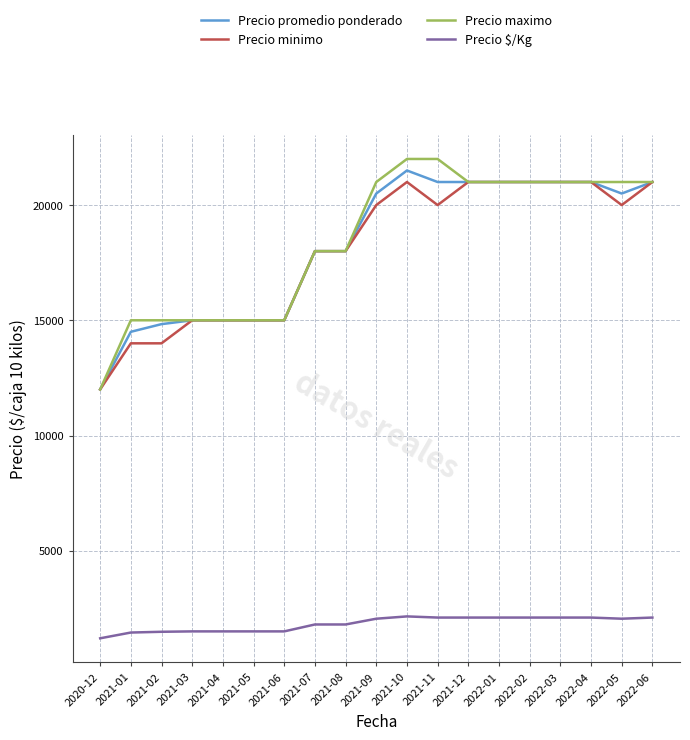

Is the value of Precio minimo at 2022-03 greater than the value of Precio $/Kg at 2022-05?

Yes